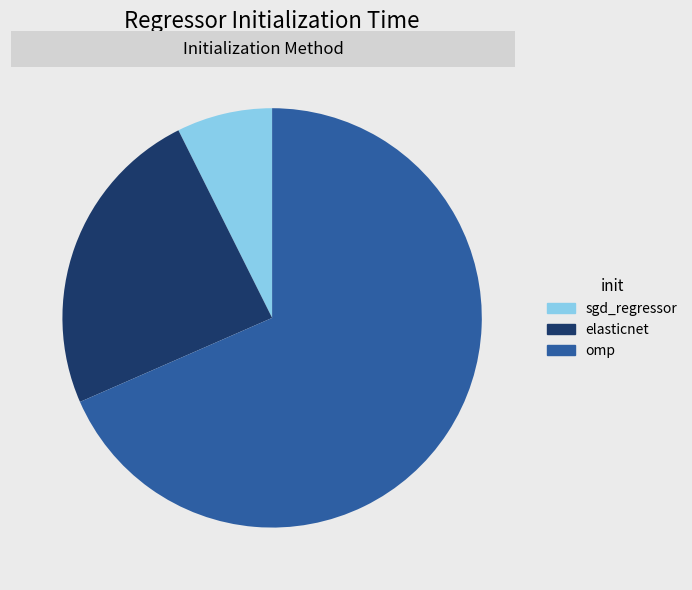

Rank the categories by value from lowest to highest.

sgd_regressor, elasticnet, omp